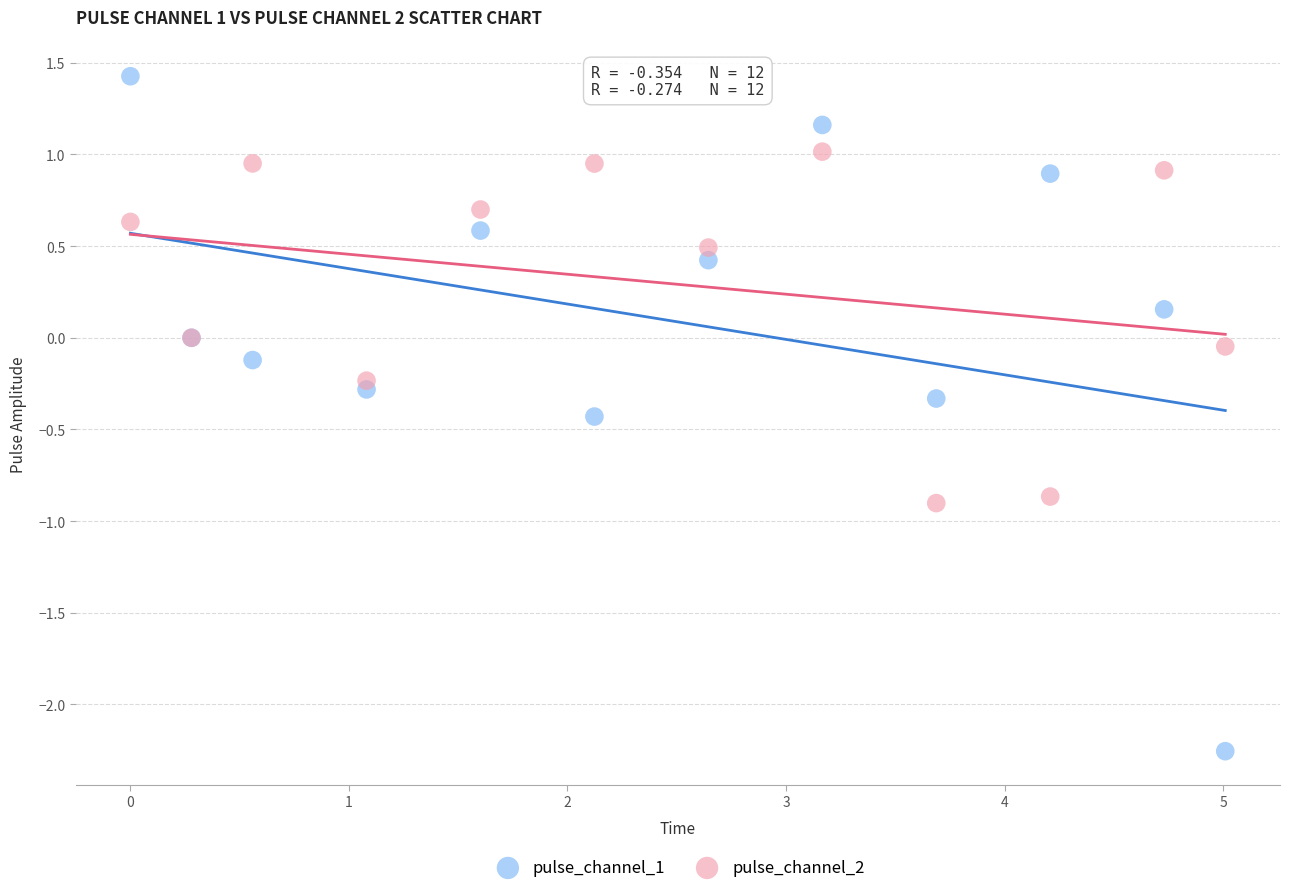

Which series has the largest Y range (max minus min)?

pulse_channel_1